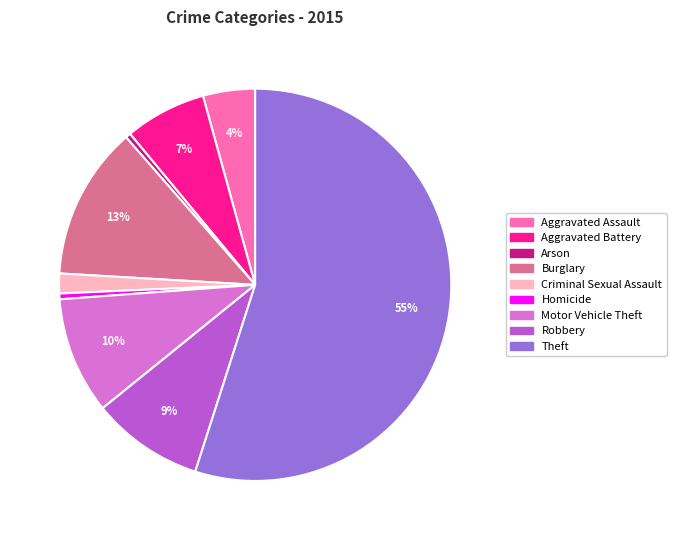

To the nearest percent, what percentage of the pie is Burglary?

13%